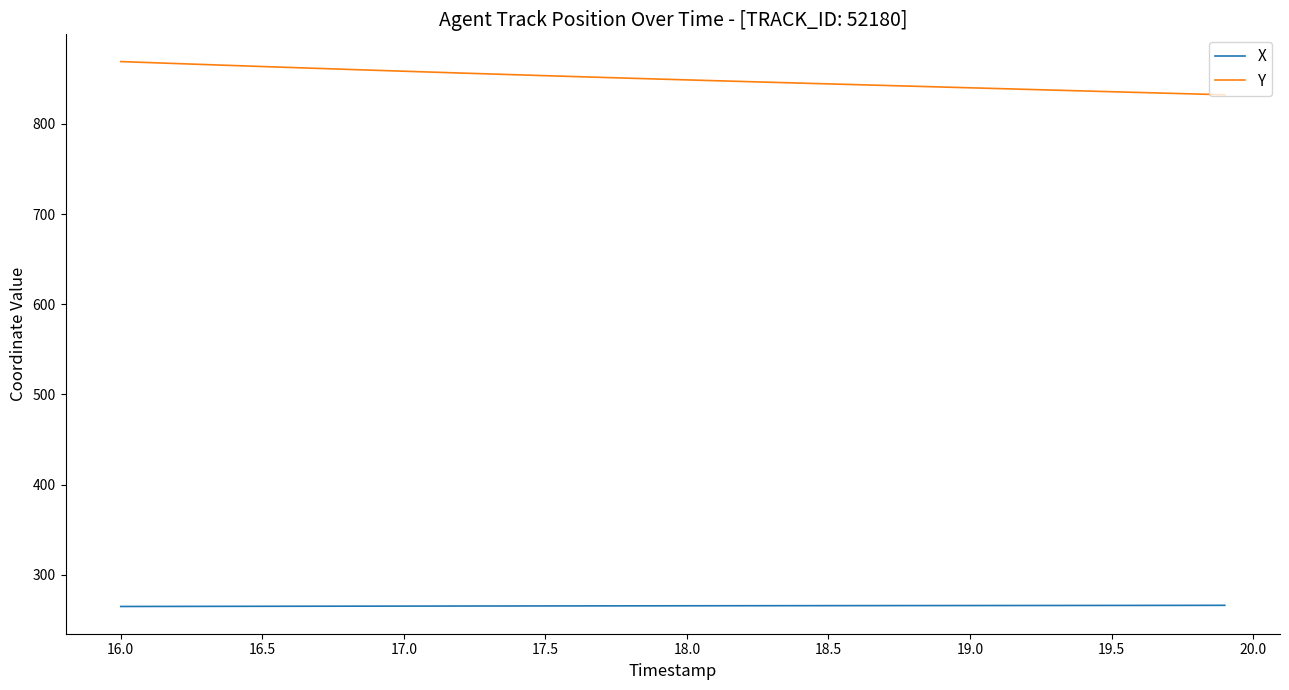

Rank the series by their maximum value, from highest to lowest.

Y, X